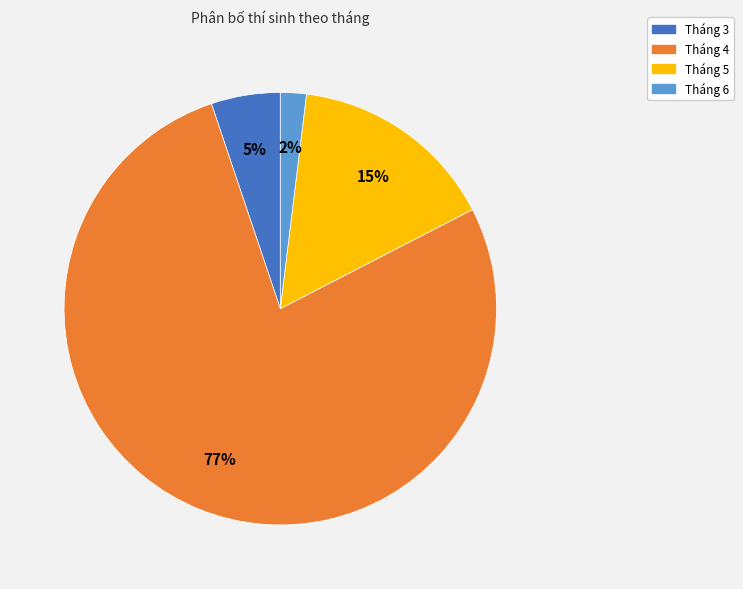

To the nearest percent, what is the average slice percentage?

25%